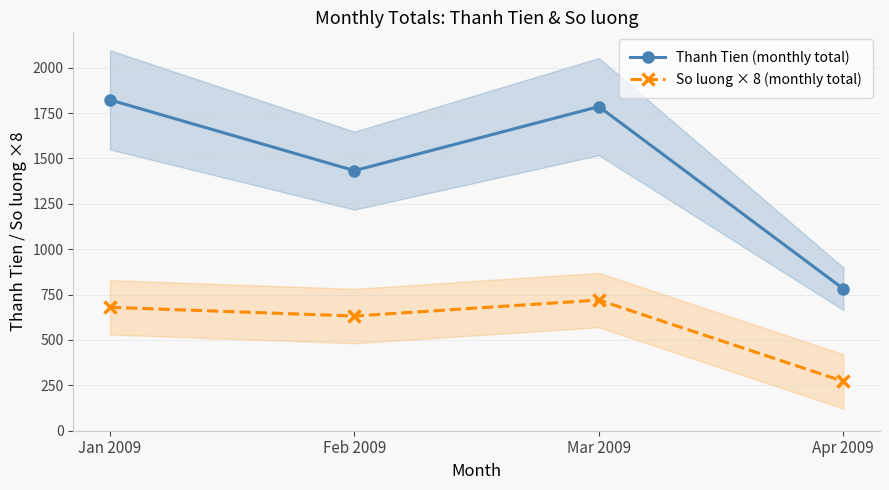

What is the greatest value displayed?

1823